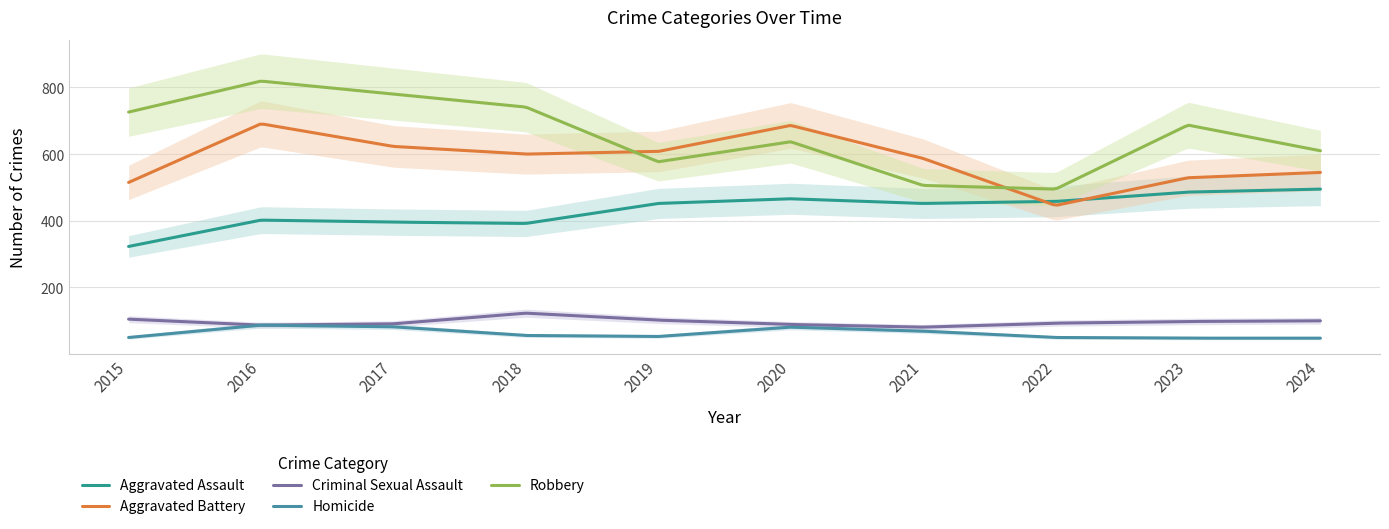

How many categories are shown in the chart?

10